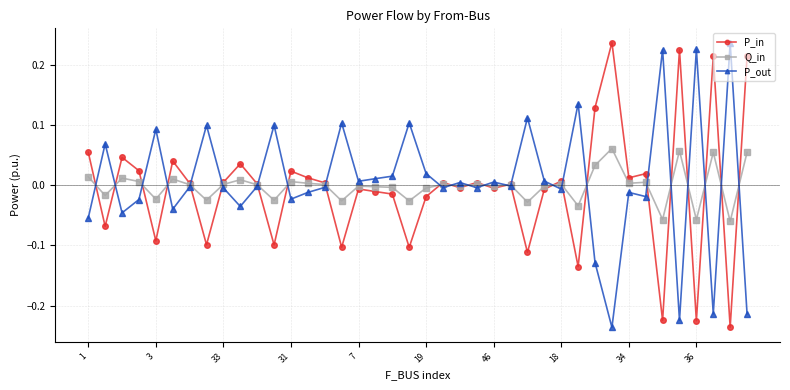

True or false: P_in has more than 0 interior local peaks.

True